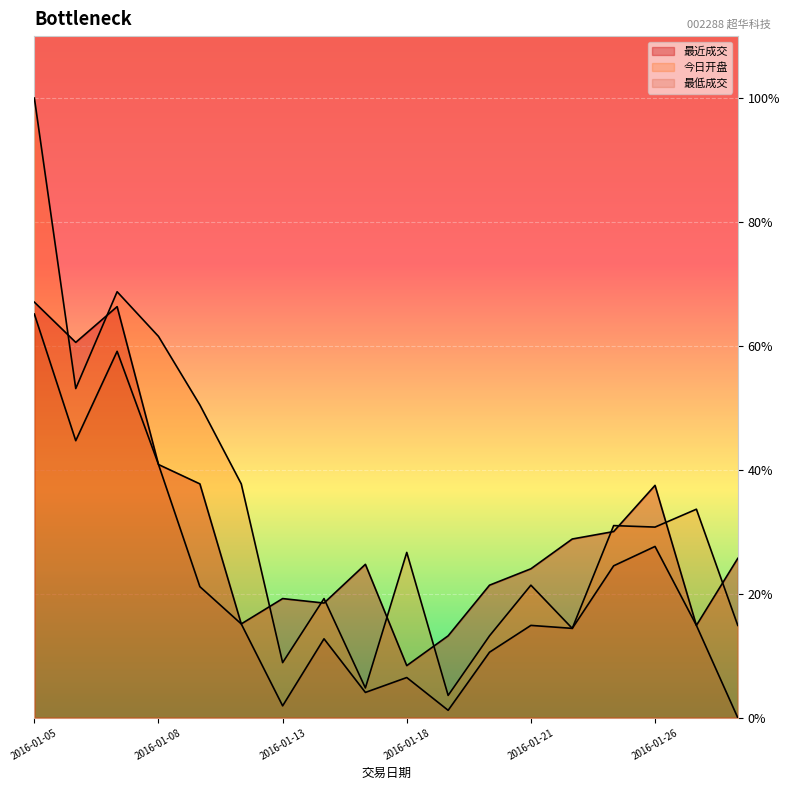

At which label is 最低成交 closest to 32?

2016-01-26